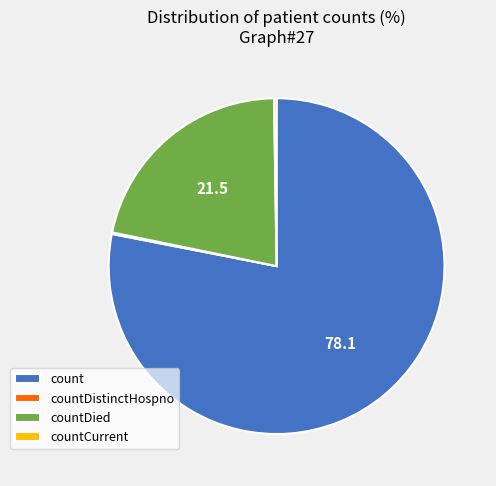

Which has a higher value, count or countDied?

count